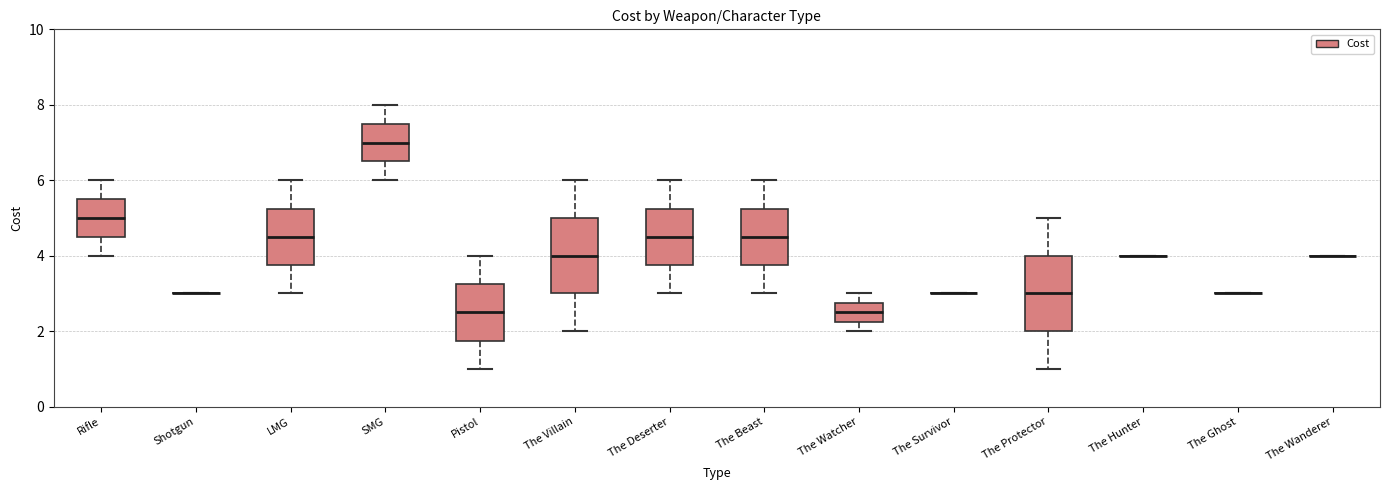

Where does the median line of the box for LMG sit on the y-axis? The values are not printed on the chart, so give them approximately, as read against the axis.

4.6